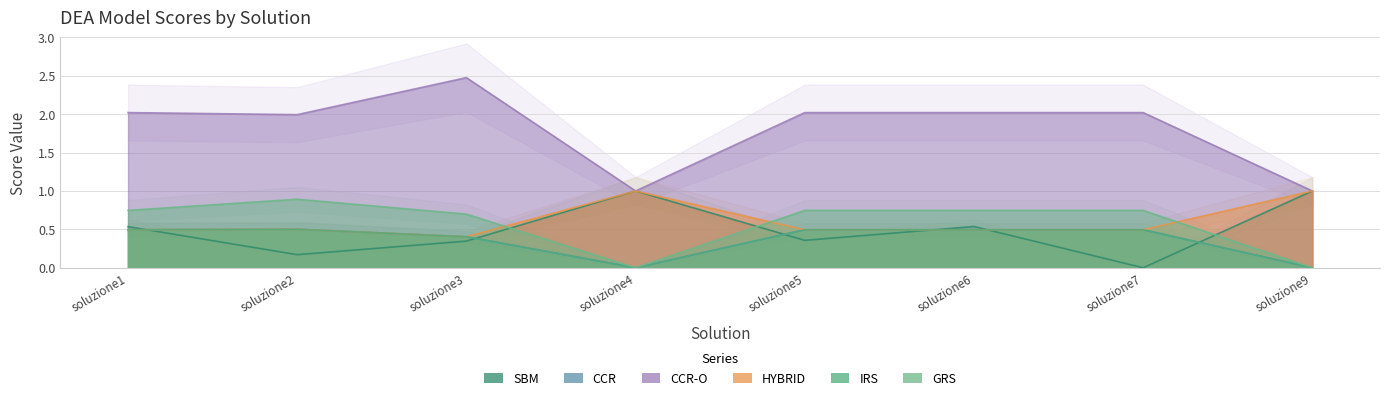

At which category does CCR reach its first local peak?

soluzione2